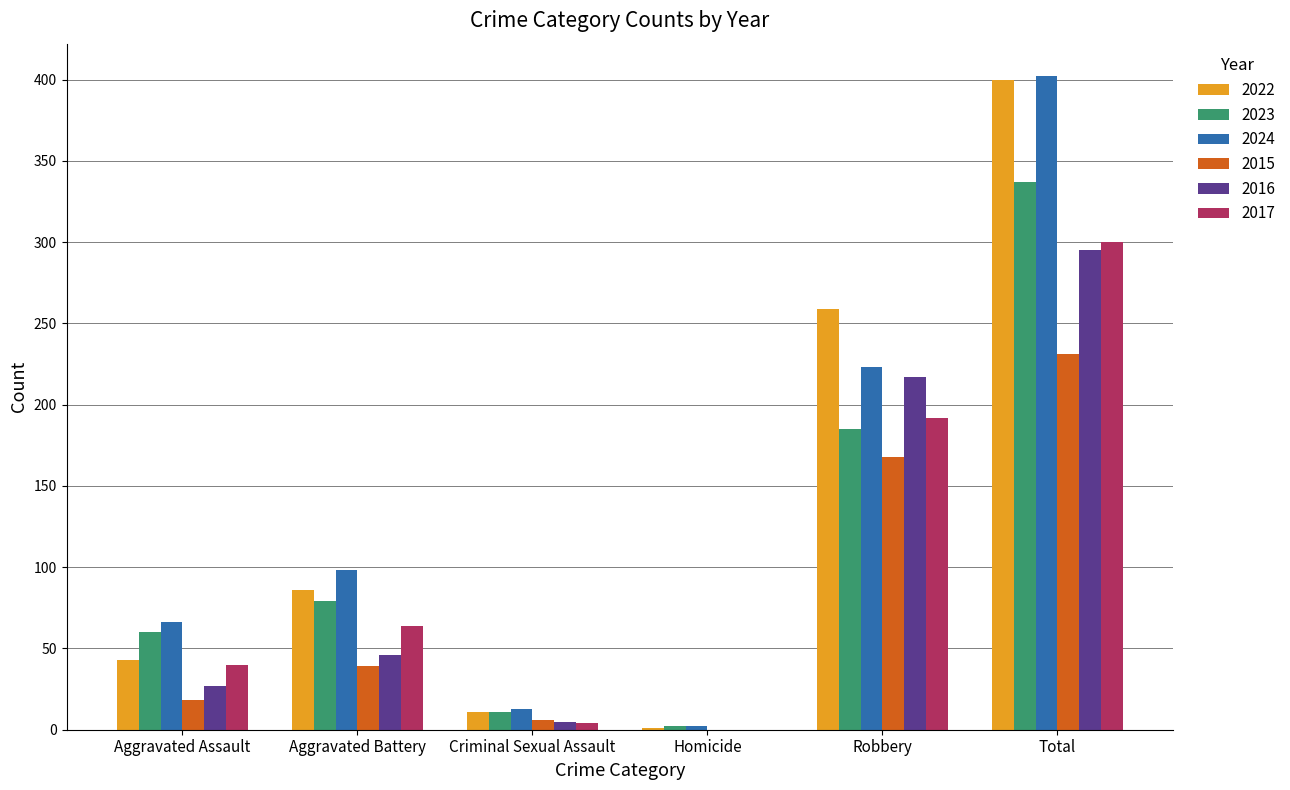

Where is 2016 nearest to the value 147?

Robbery